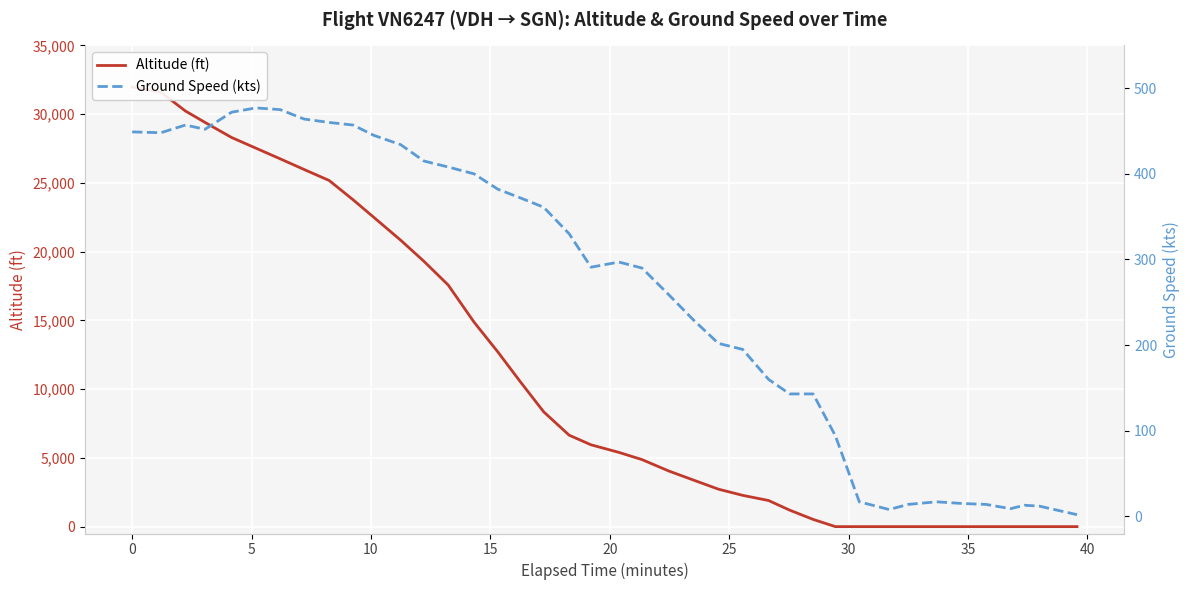

What is the approximate value of altitude at 15?

12700